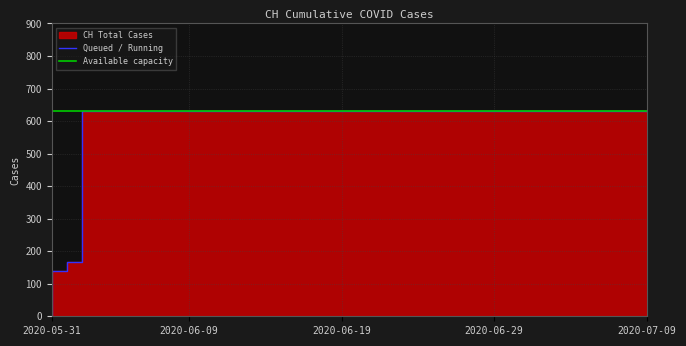

What is the label of the 5th point from the right?

2020-07-05